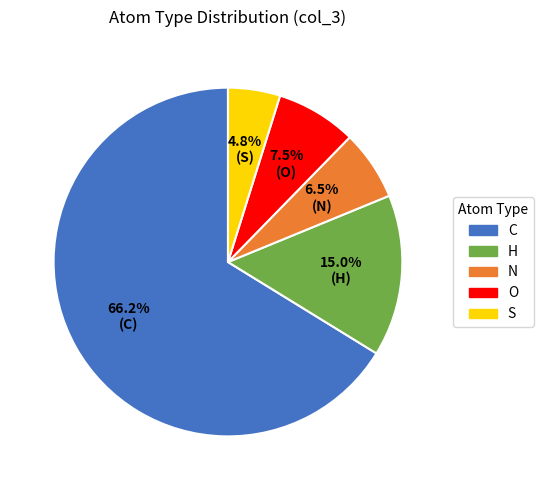

True or false: O accounts for 18% of the total.

False